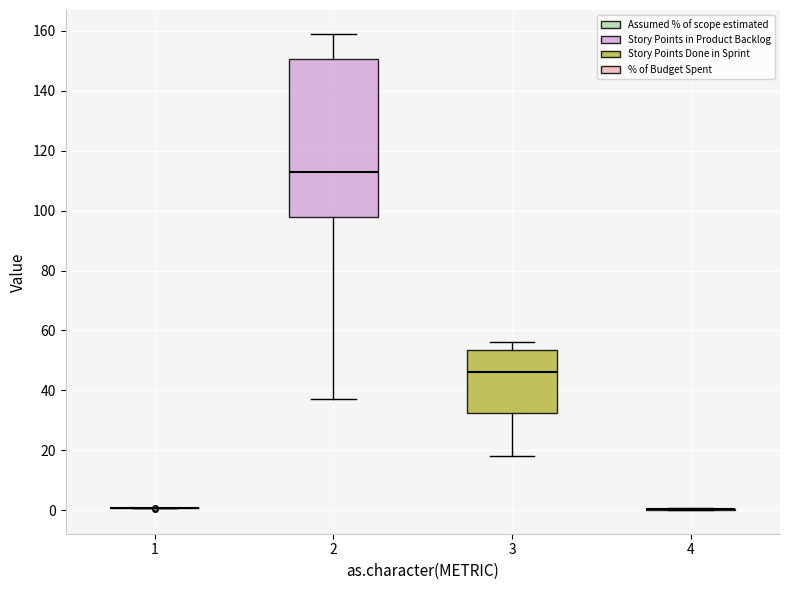

Comparing the boxes themselves (not the whiskers), which one is the tallest?

2